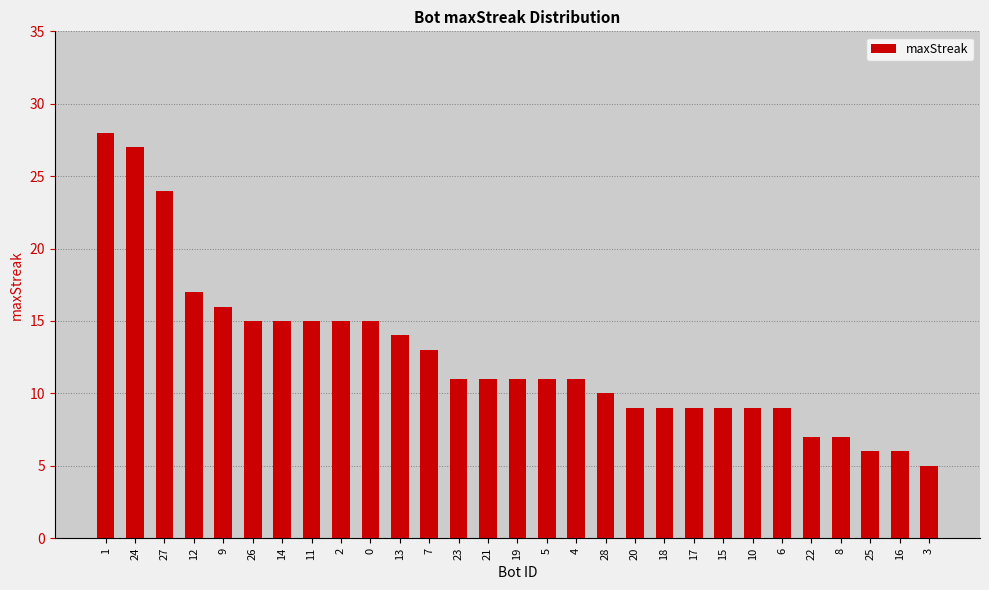

What is the change in value from 2 to 21?

-4